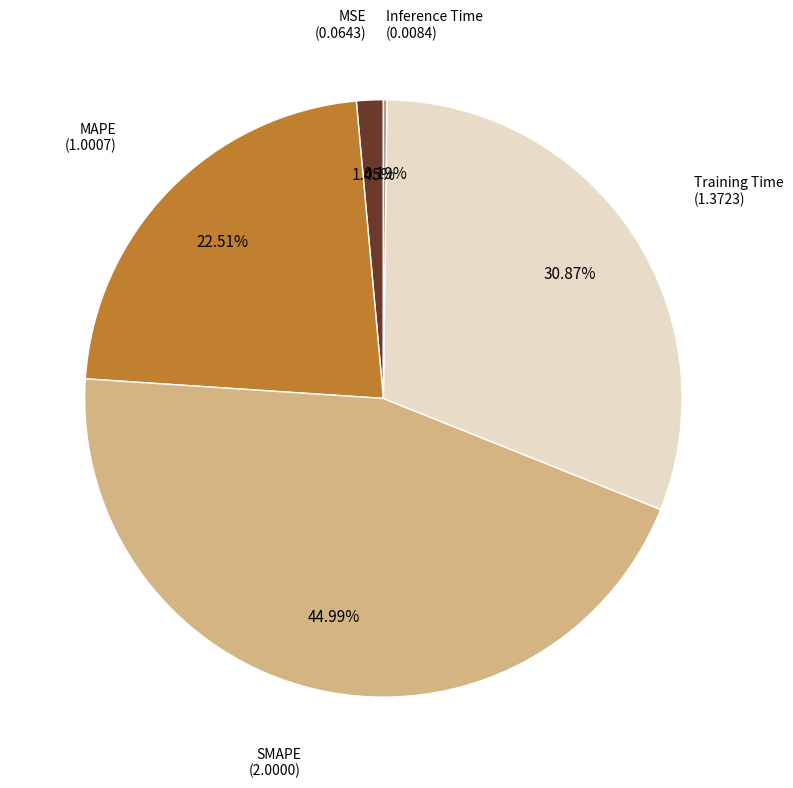

Does any single category account for the majority?

No